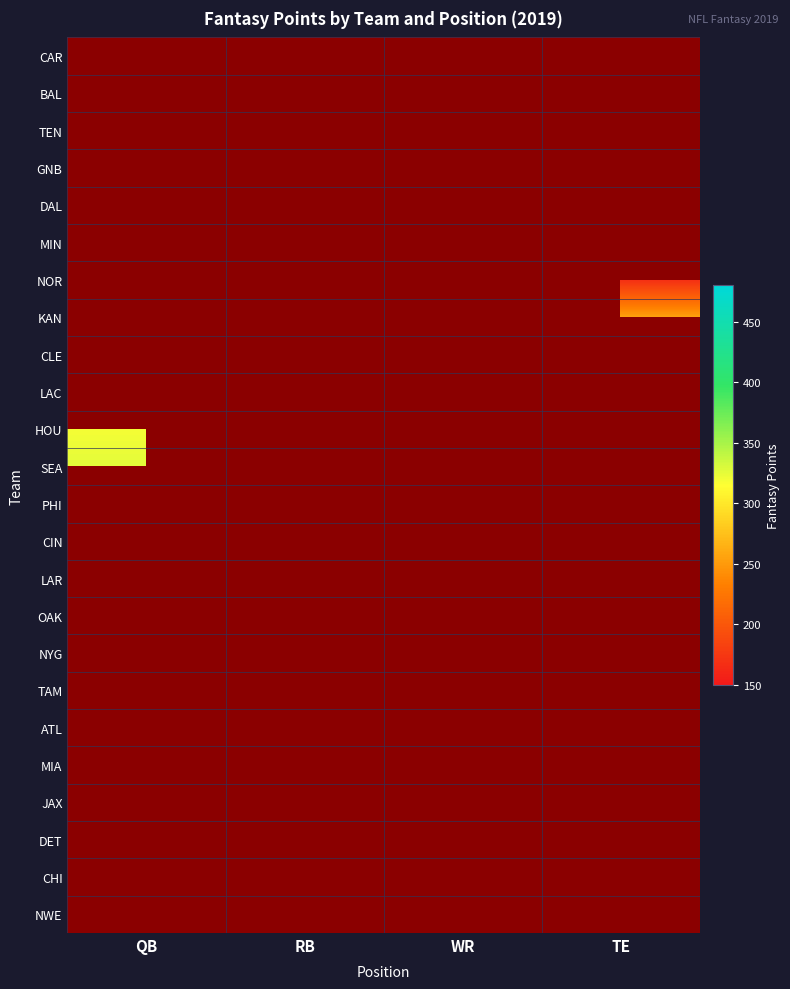

The OAK series shows 295.9 at RB. True or false?

False